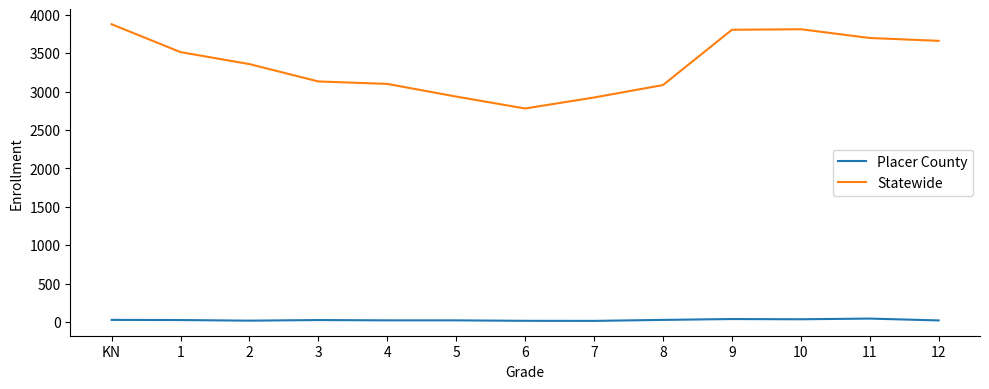

Count the number of data series in this chart.

2